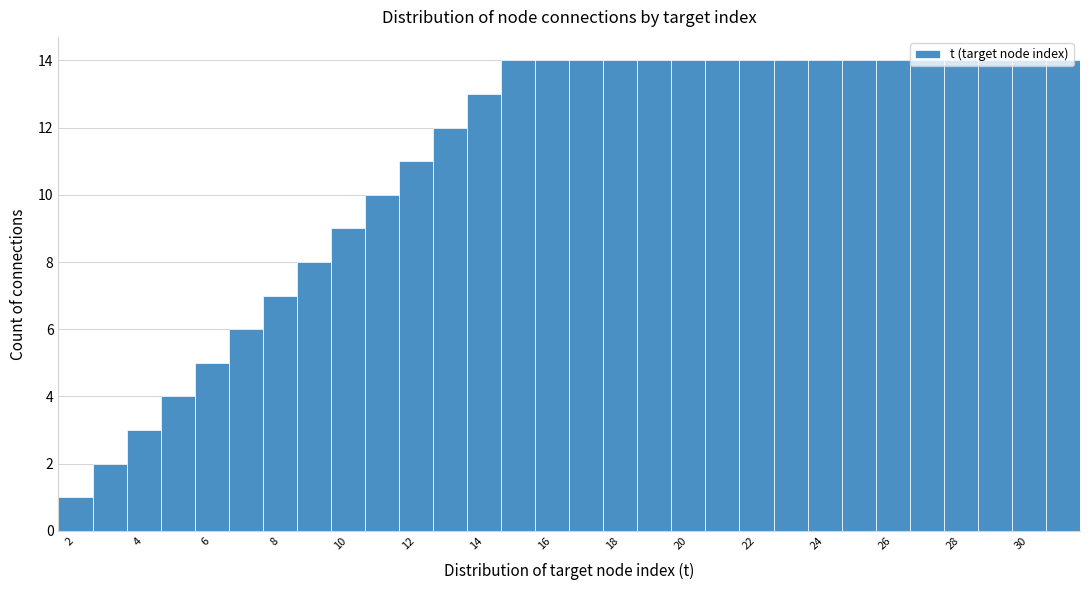

Reading left to right, transcribe this chart: for each bar, give the range it covers on the x-axis and its height. Neither the bar edges nor the heights are printed on the chart, so give them approximately, as read against the axes.

1.5 to 2.5: 1
2.5 to 3.5: 2
3.5 to 4.5: 3
4.5 to 5.5: 4
5.5 to 6.5: 5
6.5 to 7.5: 6
7.5 to 8.5: 7
8.5 to 9.5: 8
9.5 to 10.5: 9
10.5 to 11.5: 10
11.5 to 12.5: 11
12.5 to 13.5: 12
13.5 to 14.5: 13
14.5 to 15.5: 14
15.5 to 16.5: 14
16.5 to 17.5: 14
17.5 to 18.5: 14
18.5 to 19.5: 14
19.5 to 20.5: 14
20.5 to 21.5: 14
21.5 to 22.5: 14
22.5 to 23.5: 14
23.5 to 24.5: 14
24.5 to 25.5: 14
25.5 to 26.5: 14
26.5 to 27.5: 14
27.5 to 28.5: 14
28.5 to 29.5: 14
29.5 to 30.5: 14
30.5 to 31.5: 14